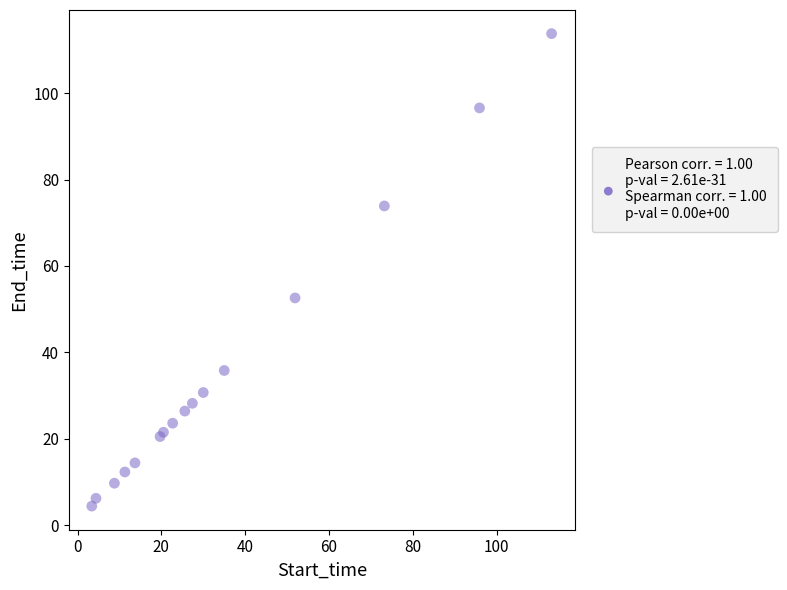

What Y value in the scatter plot is closest to 59?

52.6